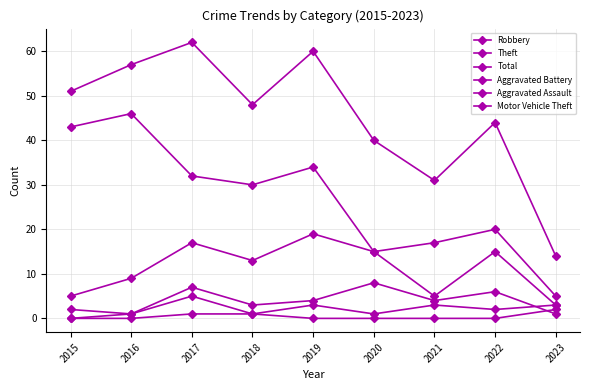

What is the value of the Total point at the 8th from the left?

44